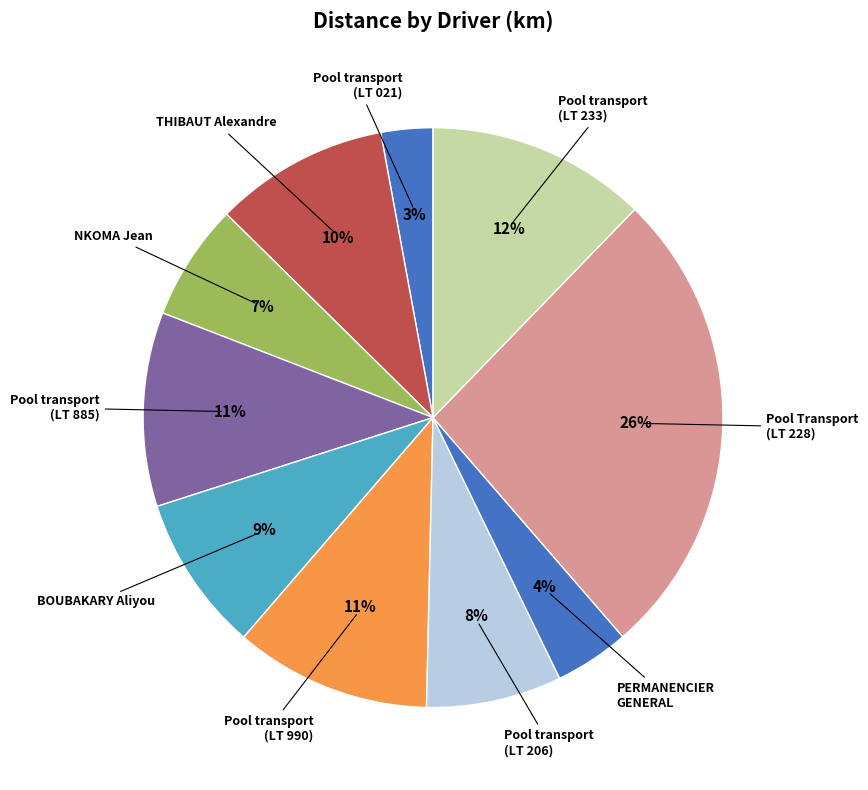

Which slice is the smallest?

Pool transport